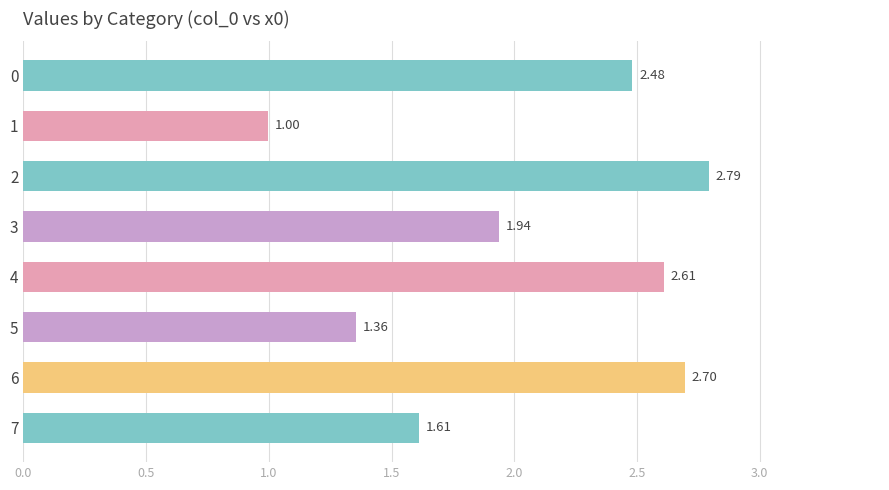

What is the change in value from 2 to 7?

-1.2